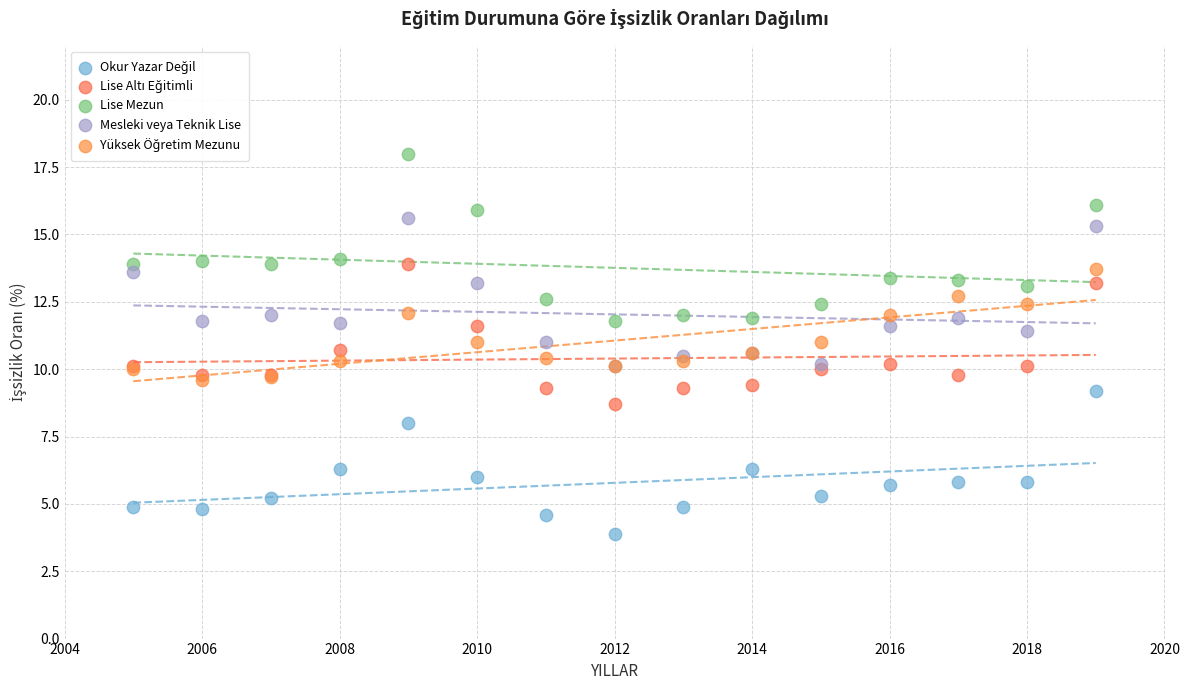

Which series contains the highest Y value?

Lise Mezun